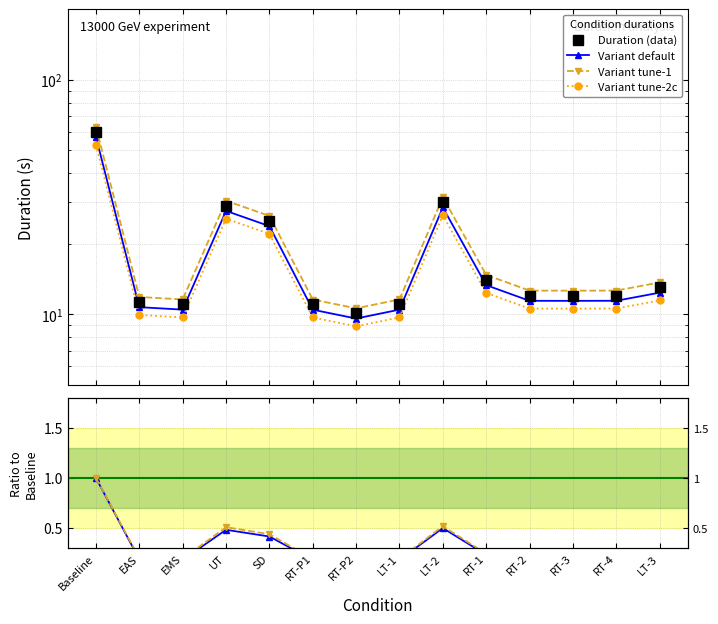

True or false: Duration (data) has a value of 12.0 at RT-2.

True